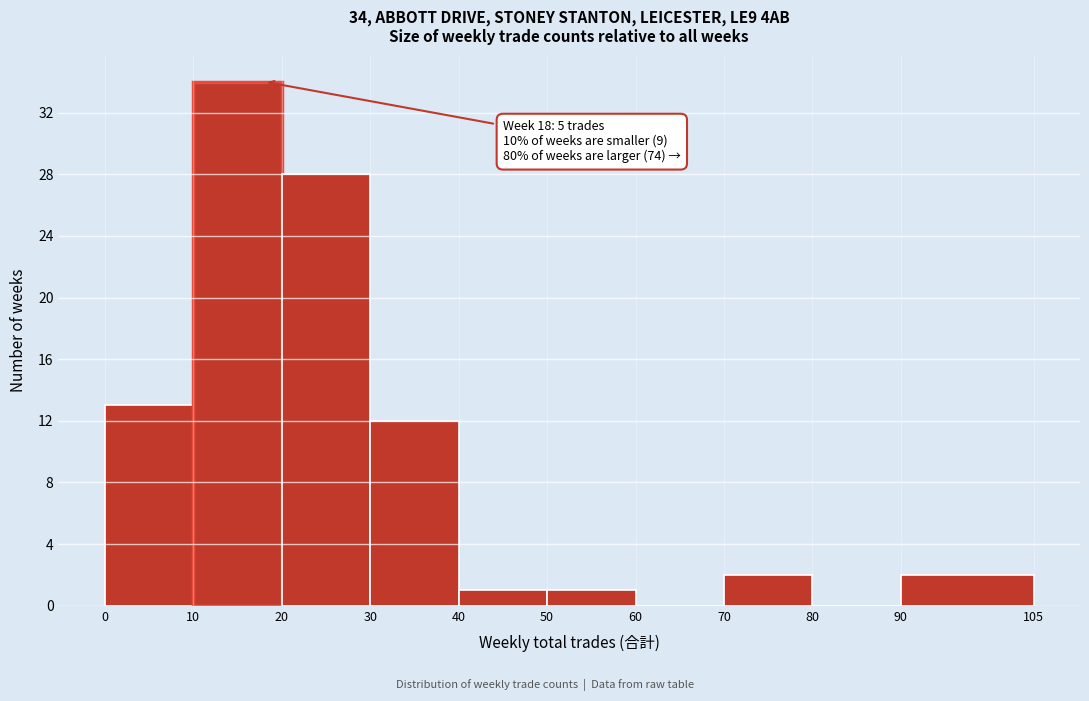

Over which range of the x-axis is the bar tallest?

10 to 20